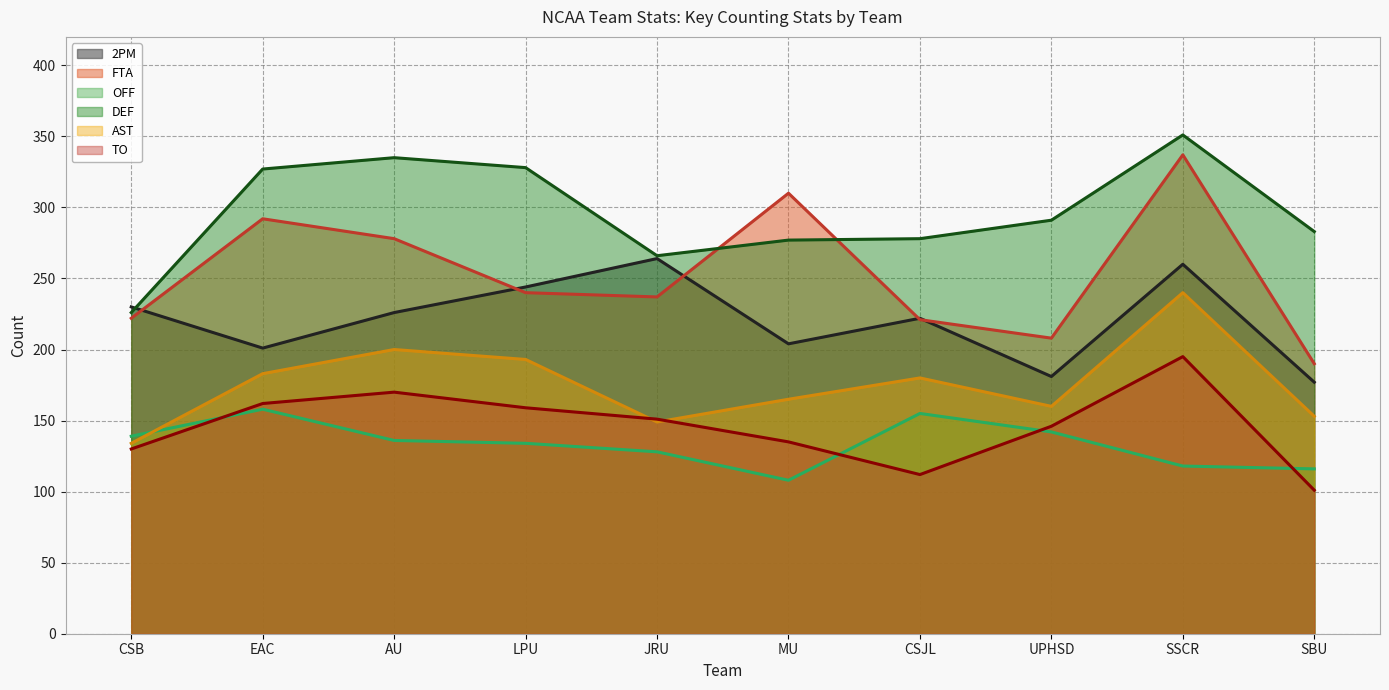

Read the FTA value at CSB, to the nearest 10.

220